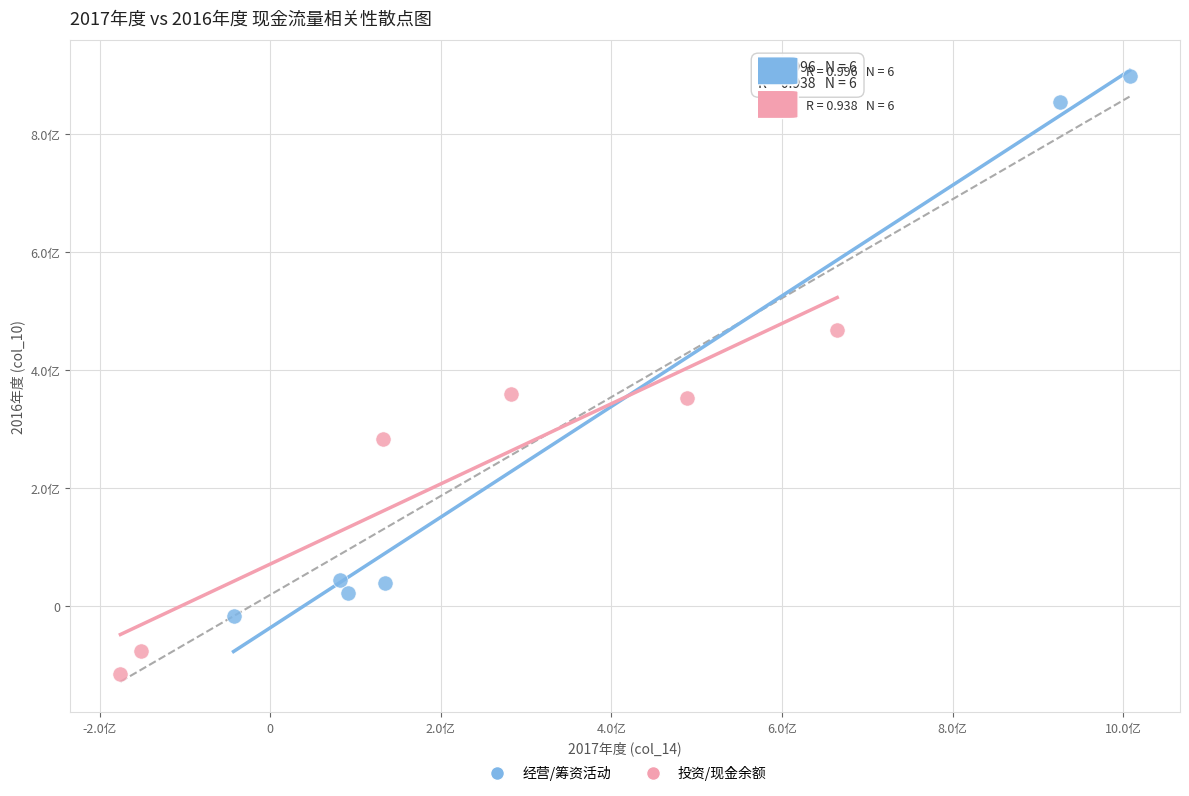

Which series reaches the maximum Y coordinate?

经营/筹资活动